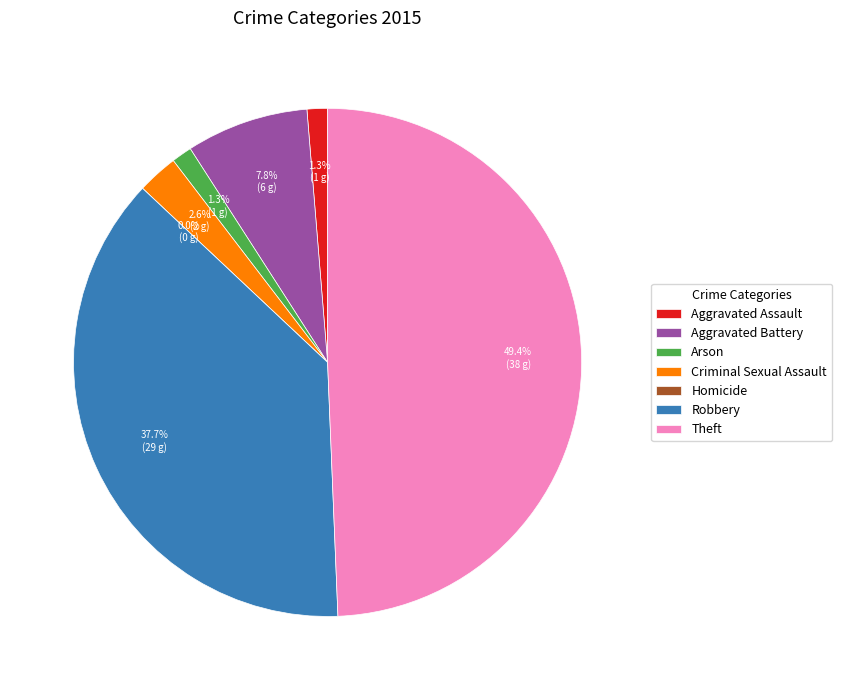

Does Homicide represent more than half of the total?

No